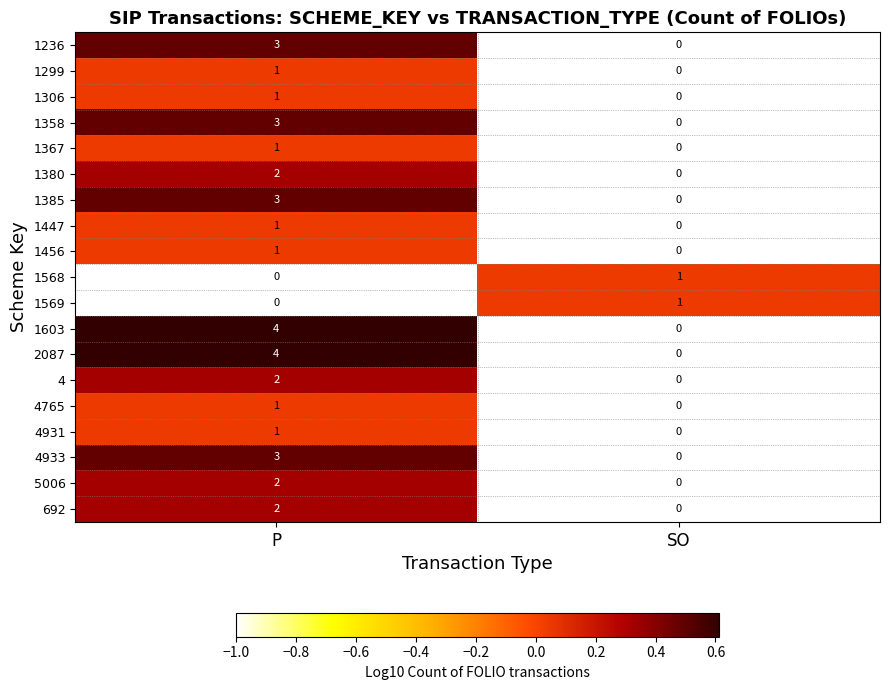

At which label is 1306 closest to 0?

SO